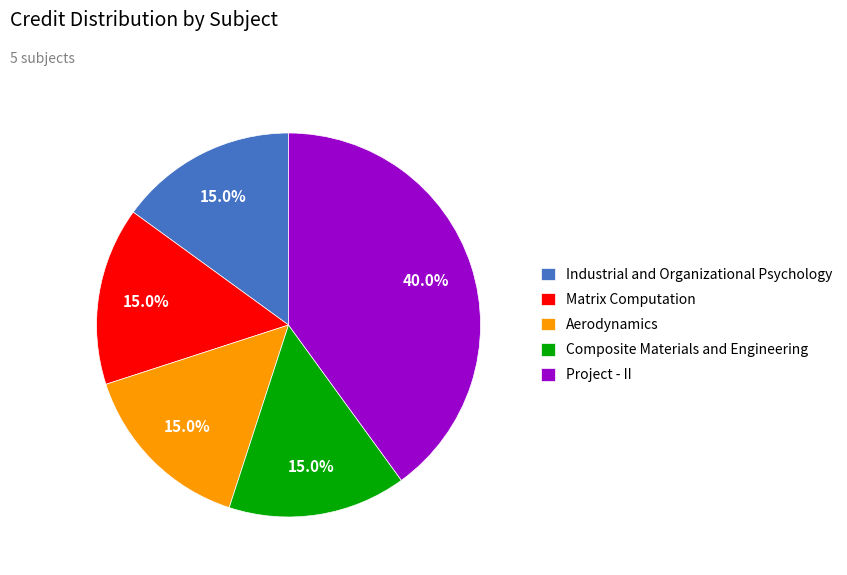

Is there any slice that represents more than half of the pie?

No